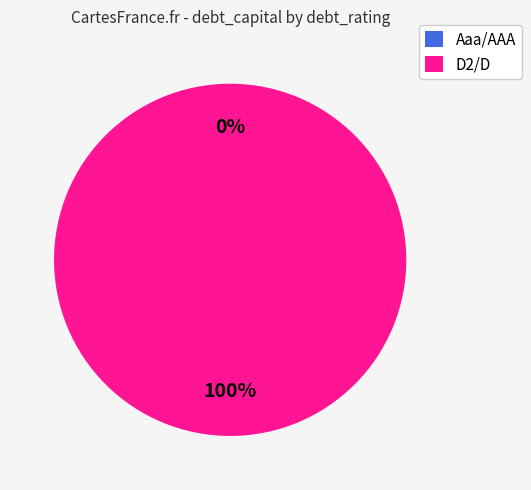

Is there any slice that represents more than half of the pie?

No